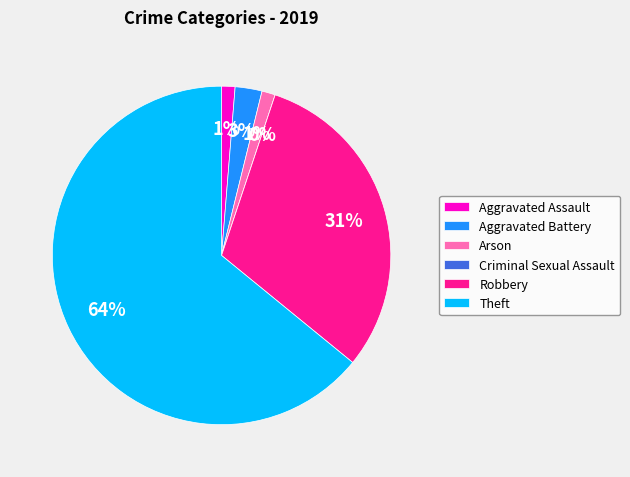

To the nearest percent, what percentage of the pie is Robbery?

31%